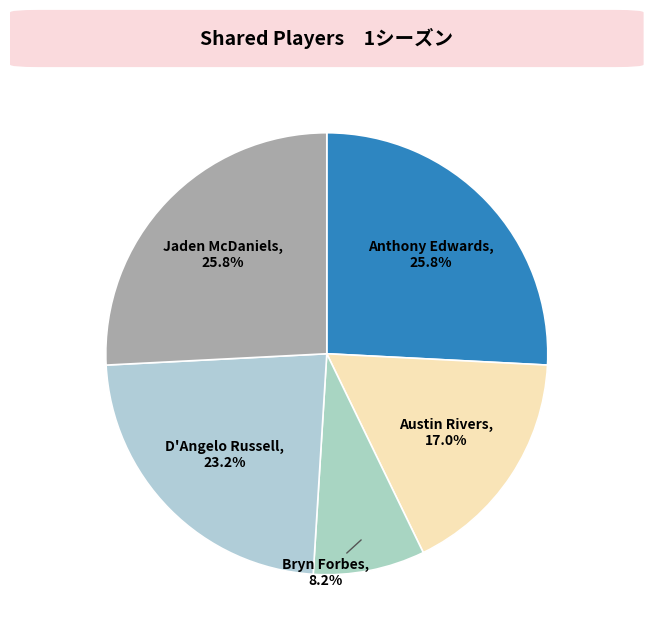

How many segments does this pie chart have?

5